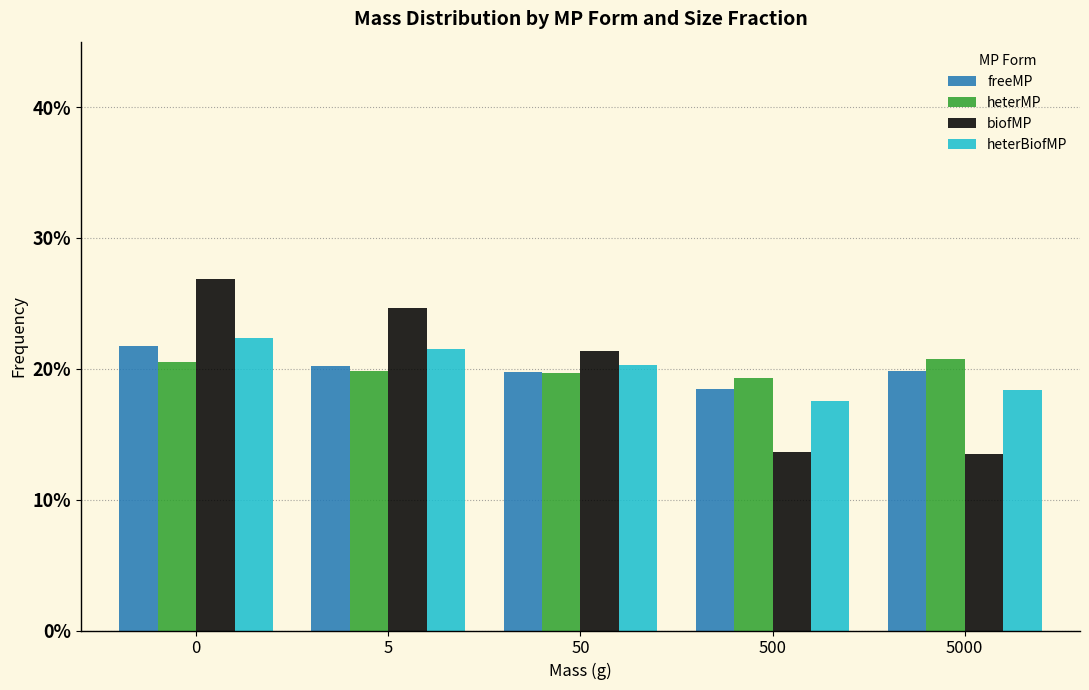

What is the sum of the heterMP values at 5 and 5000?

40.5